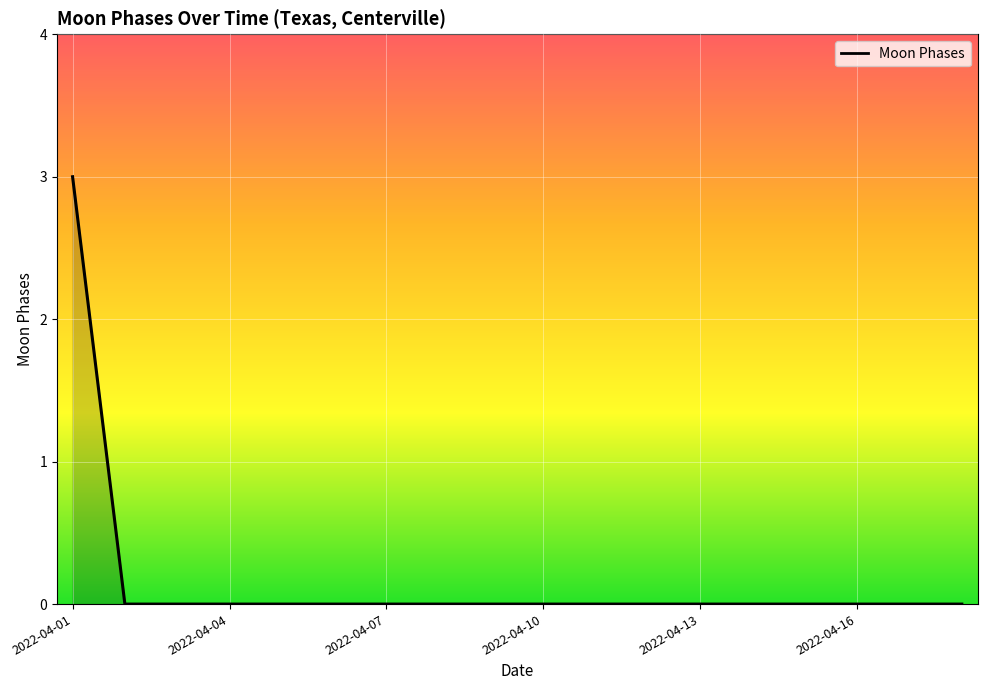

What is the greatest value displayed?

3